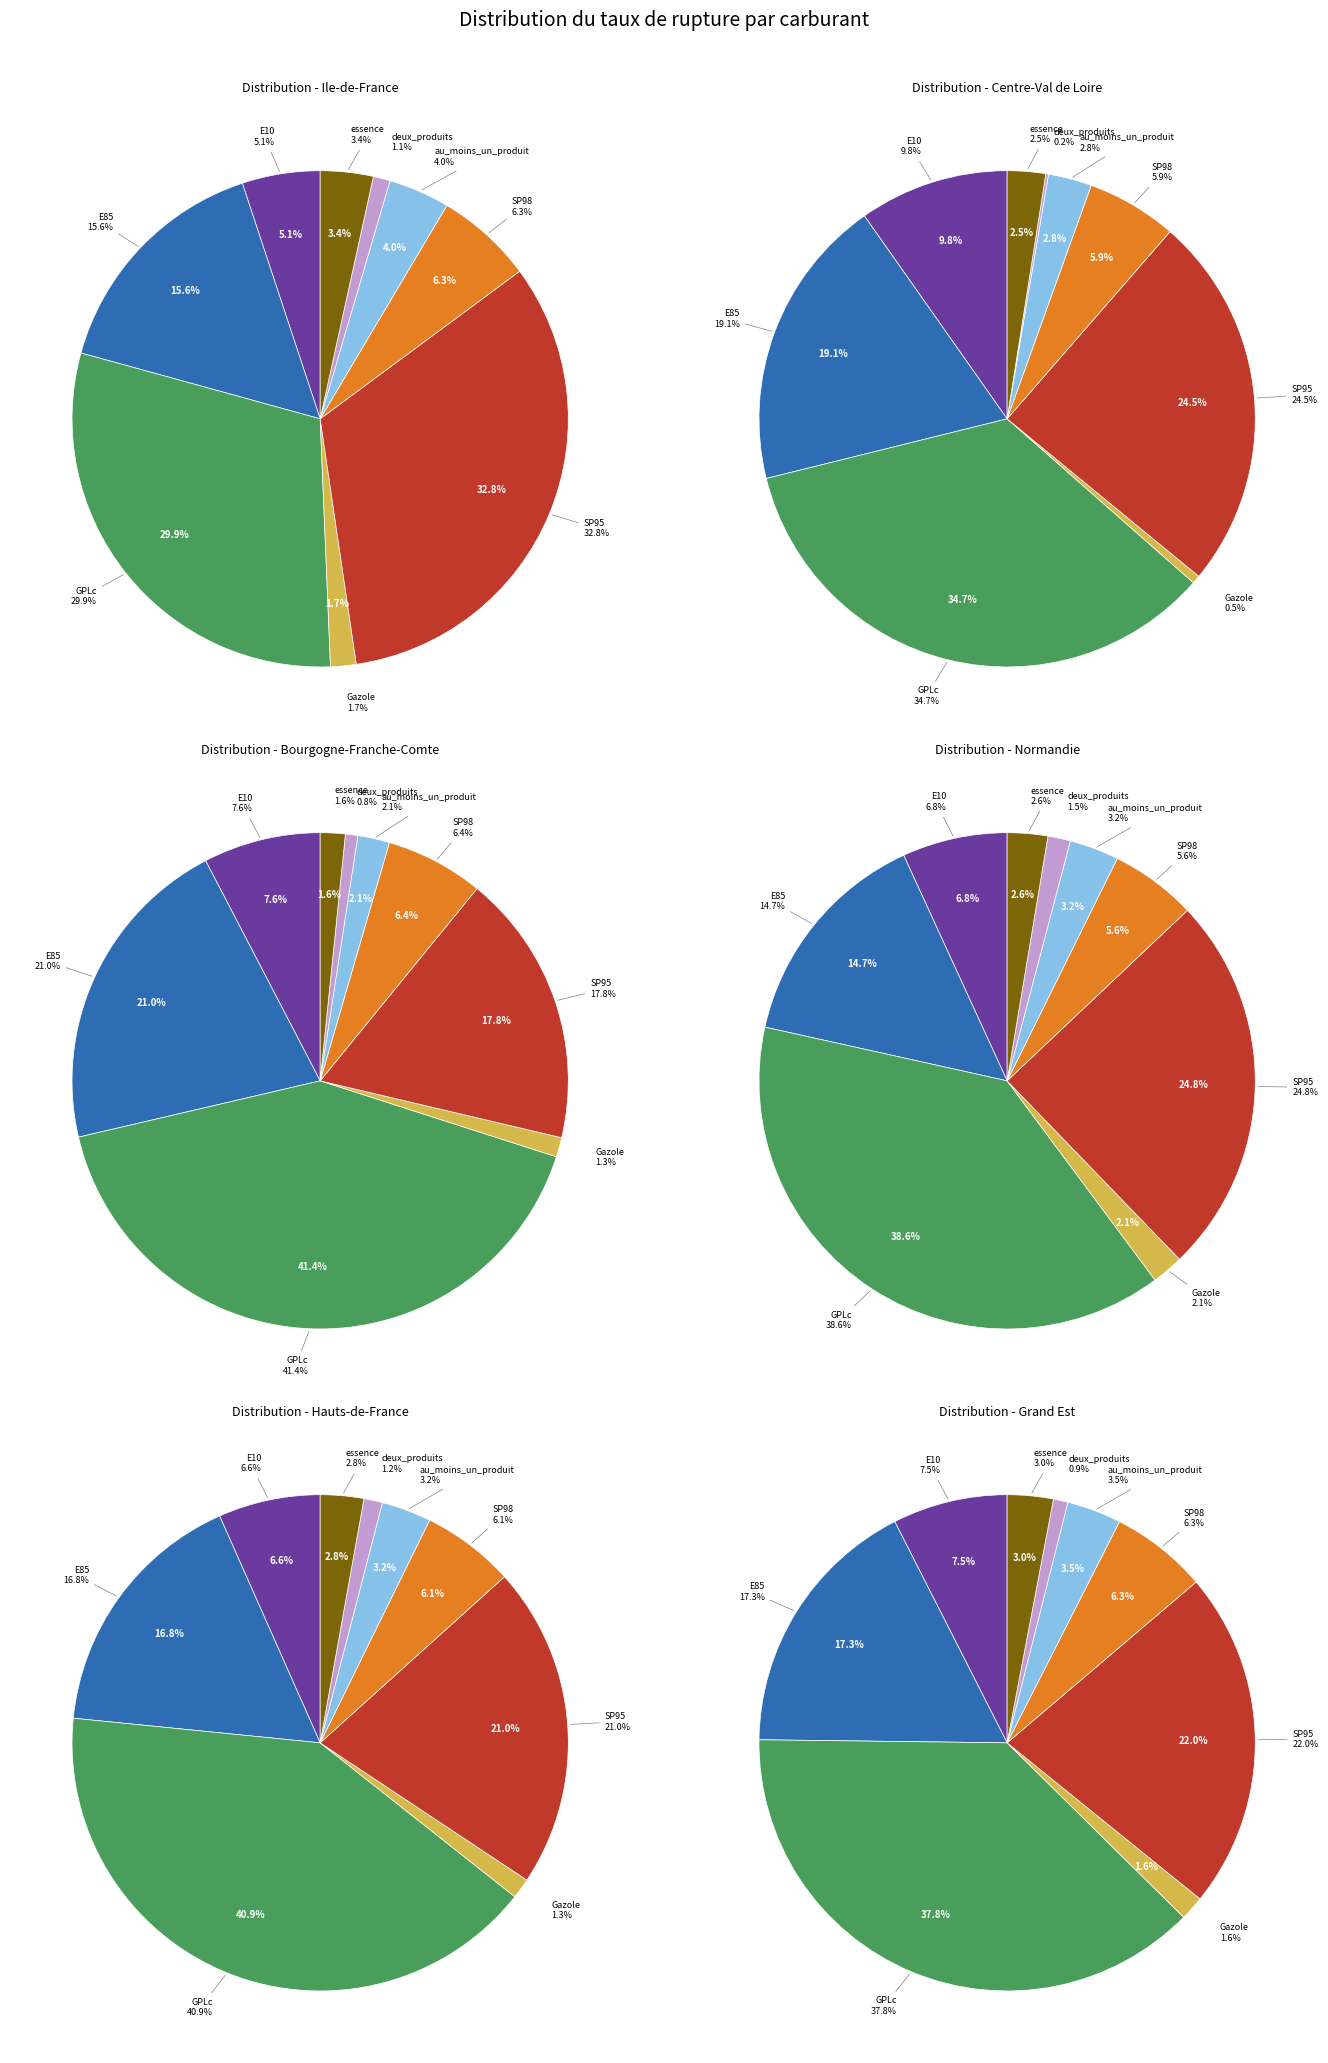

To the nearest percent, what portion does au_moins_un_produit represent?

4%